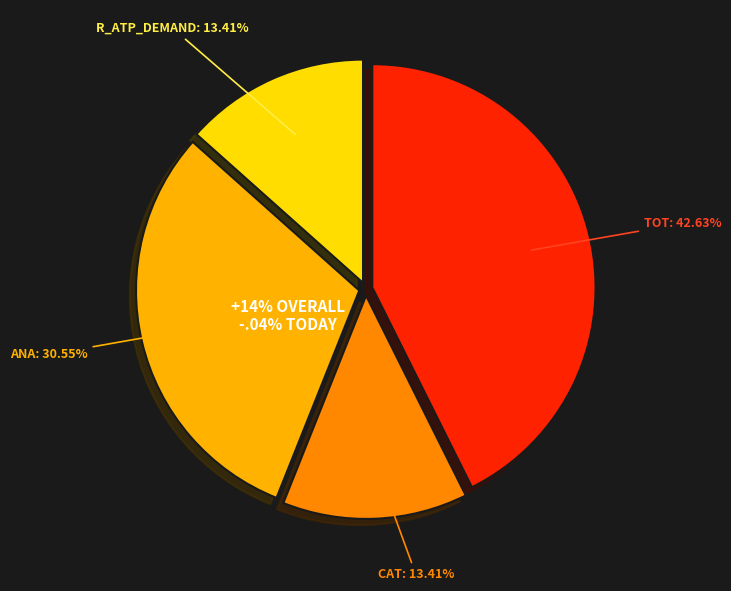

To the nearest percent, what percentage of the pie is tot?

43%